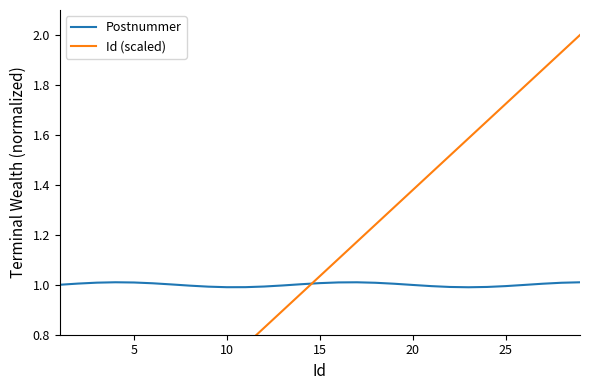

Count the number of categories in the chart.

29